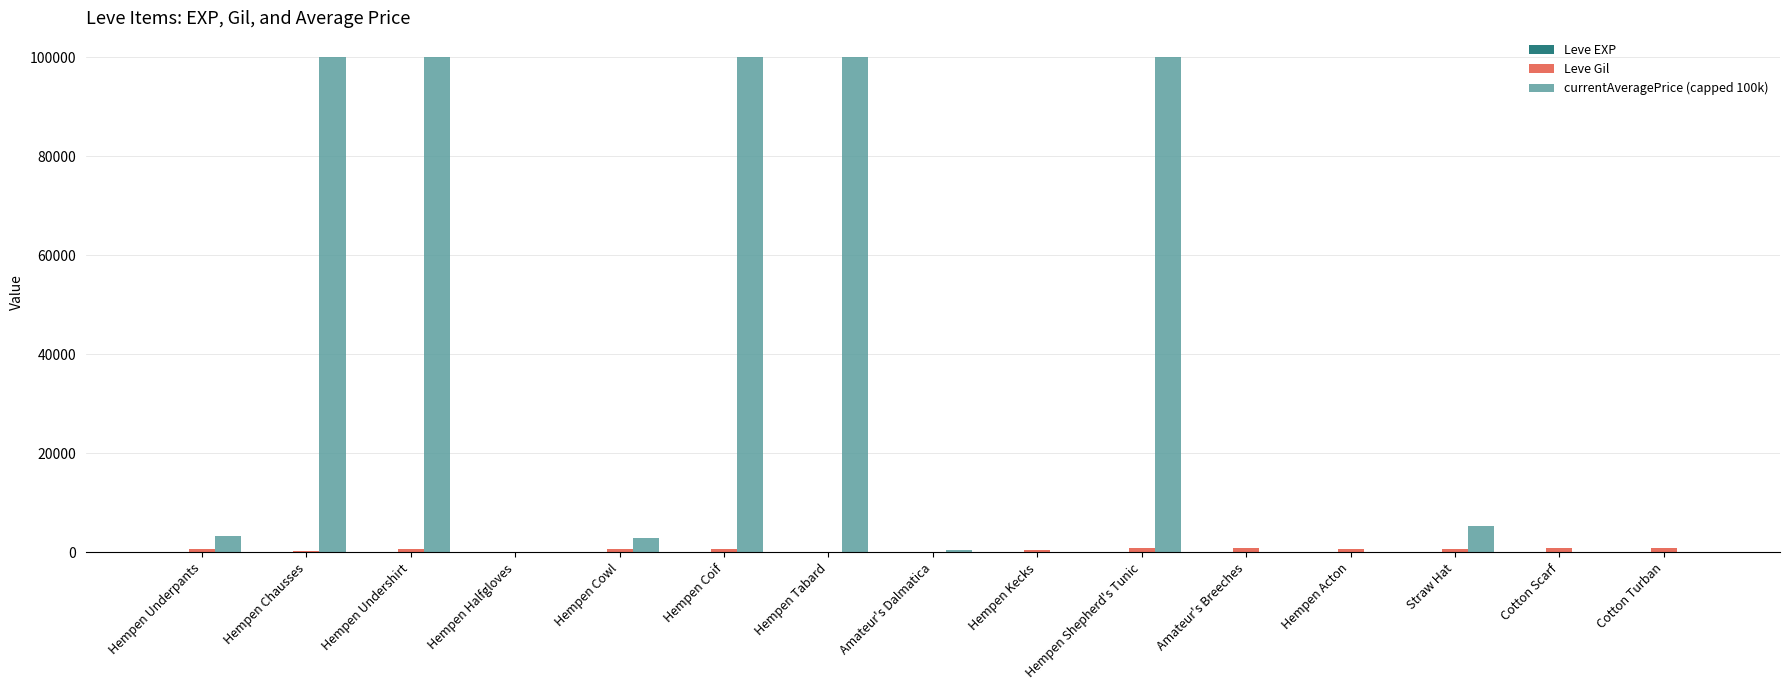

Which series has the largest total across all categories?

currentAveragePrice (capped 100k)